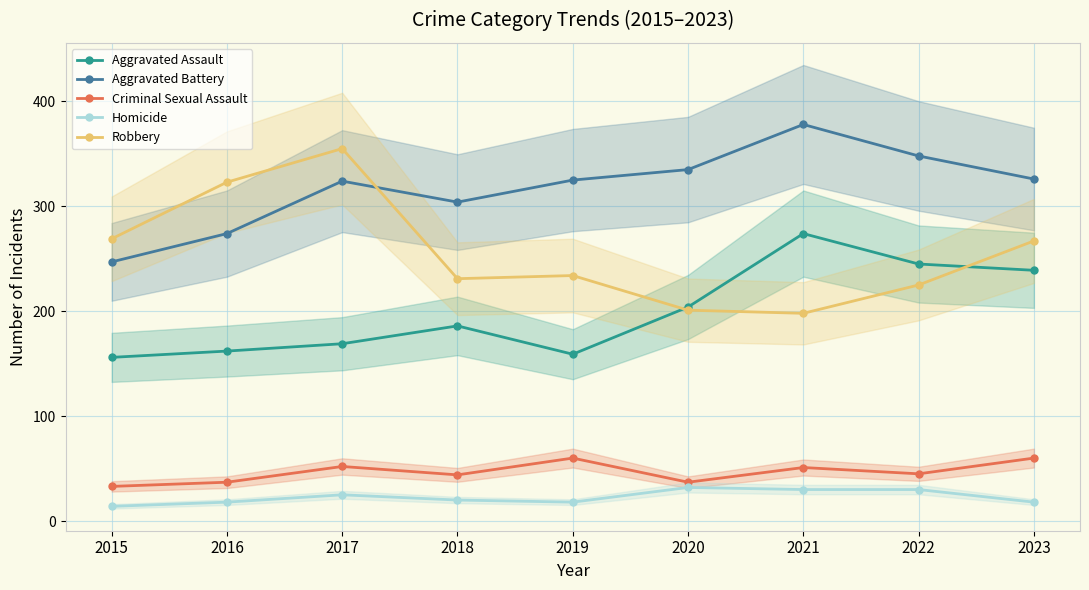

How many lines are shown in the chart?

5